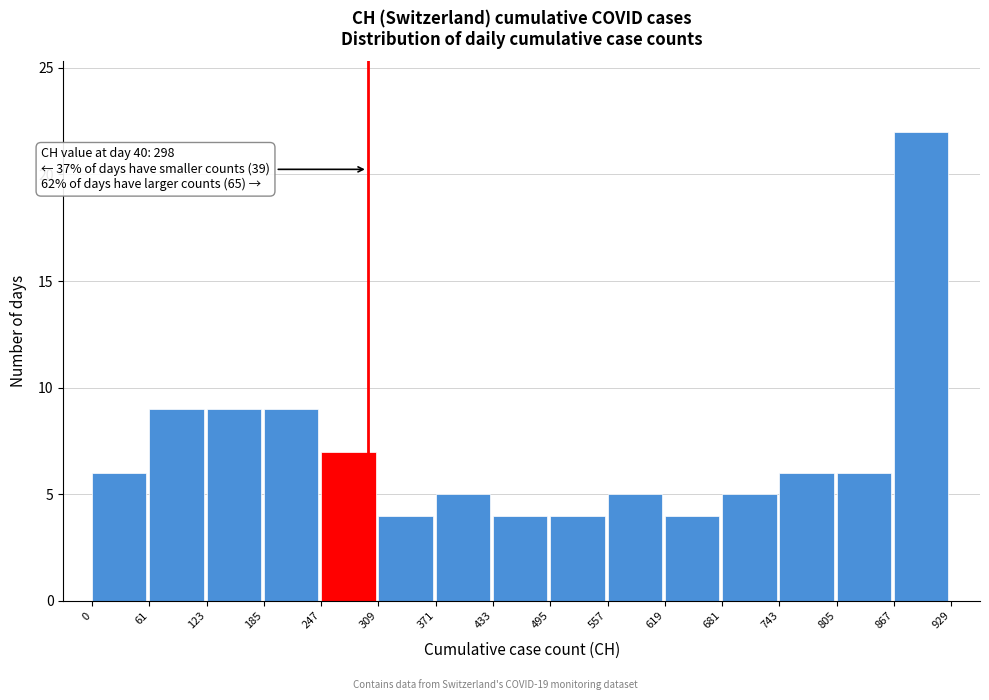

Which range on the x-axis has the tallest bar?

867 to 929